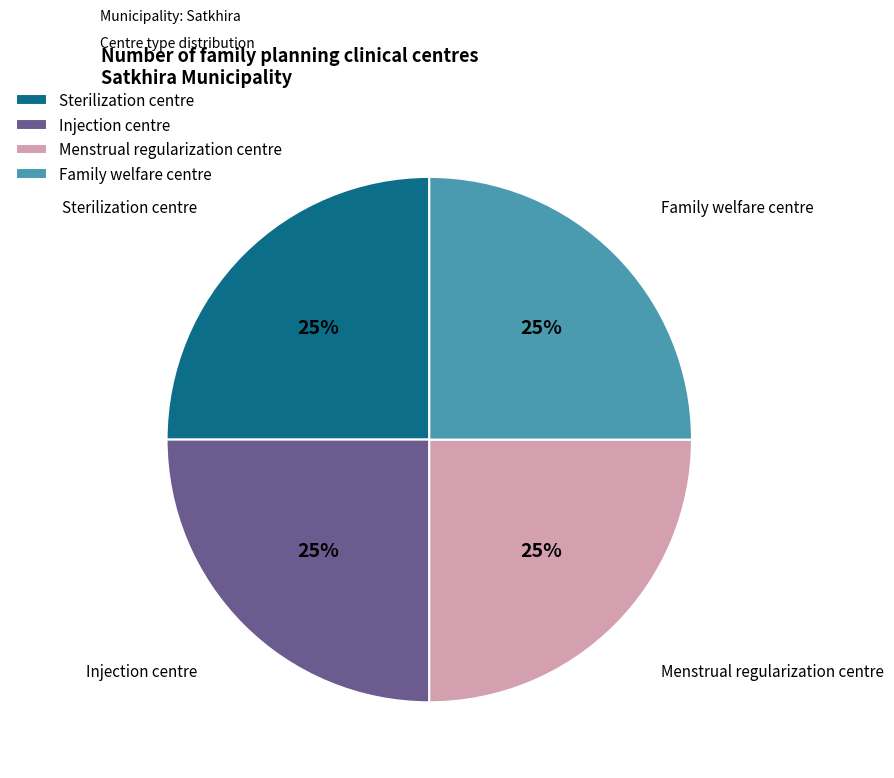

Does Sterilization centre account for over 50% of the chart?

No